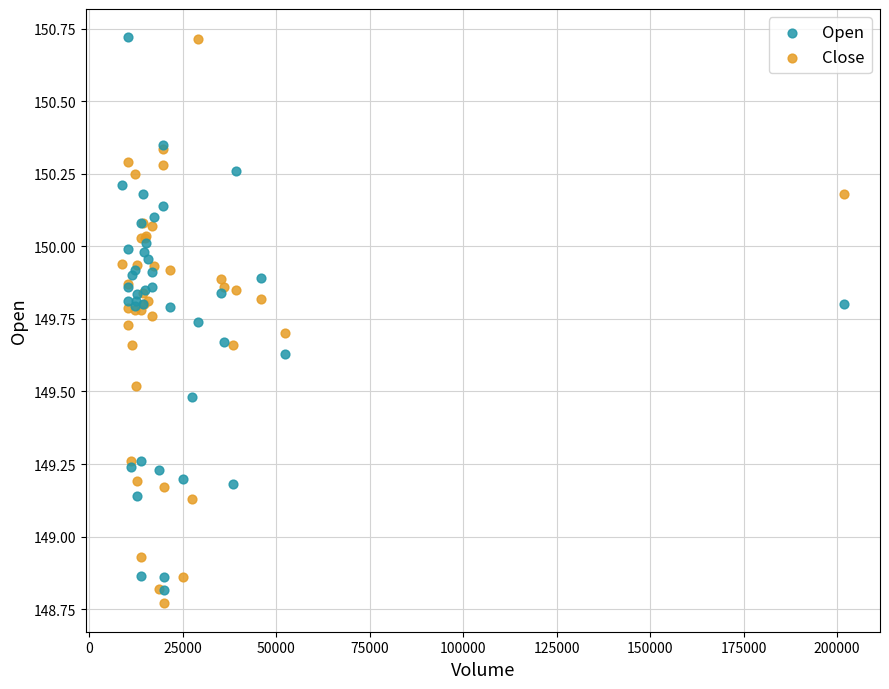

Which series contains the lowest Y value?

Close